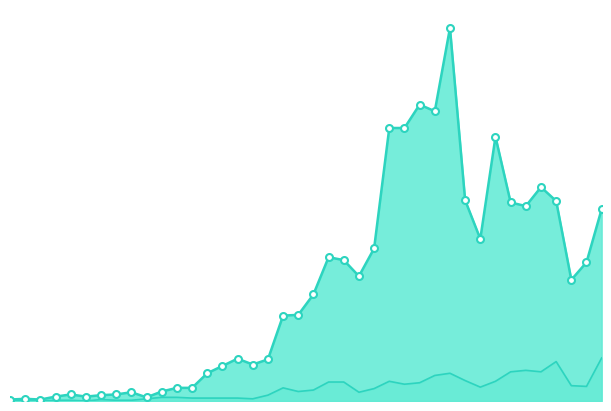

Which series contains the highest Y value?

confirmed_line